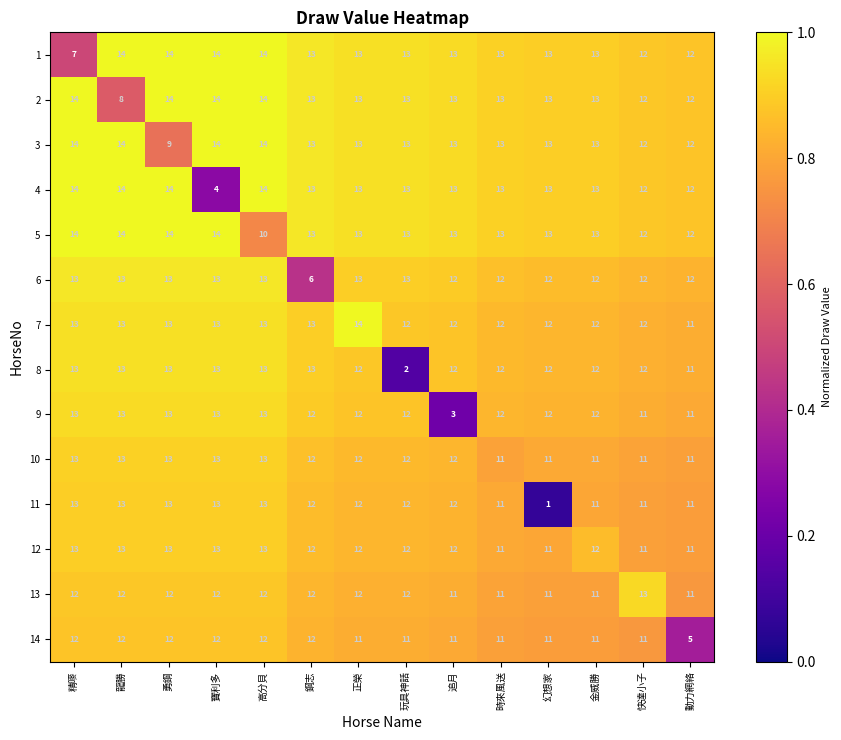

True or false: 4 has a value of 14 at 精嘜.

True